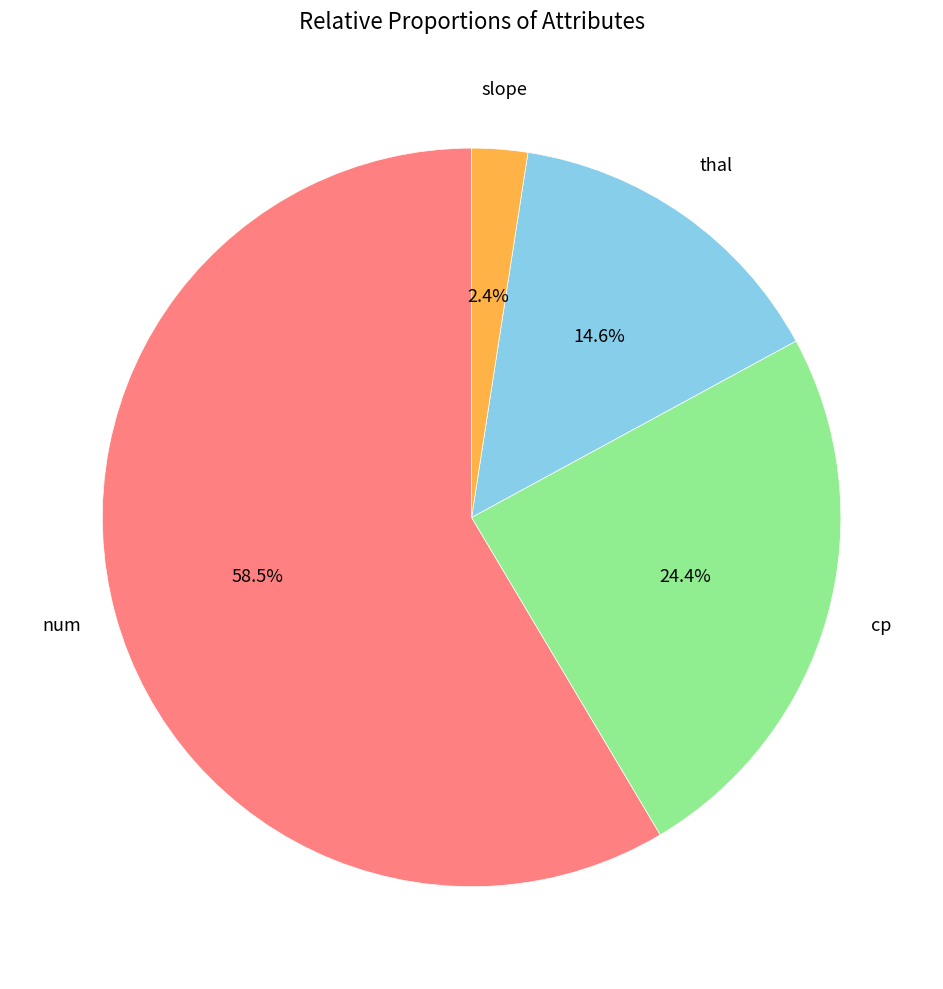

Count the number of slices in the pie.

4